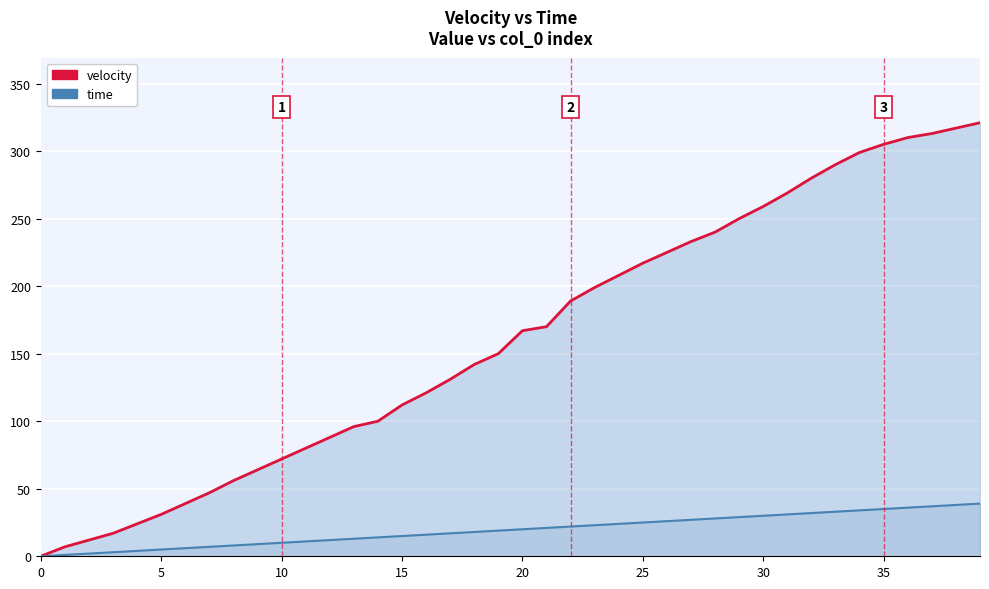

How many data points in time are less than 20?

20